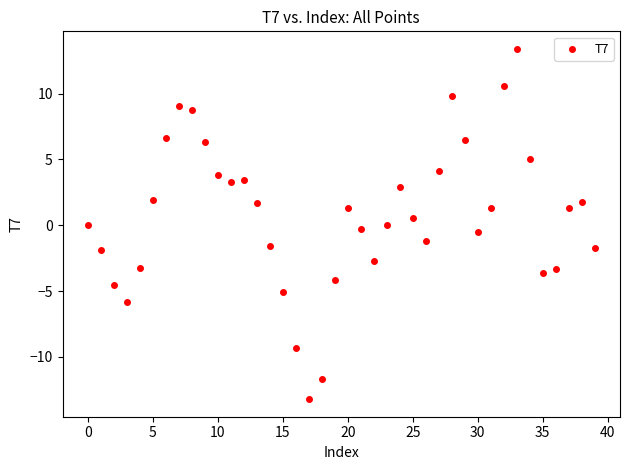

What is the range of Y values (max minus min)?

26.6